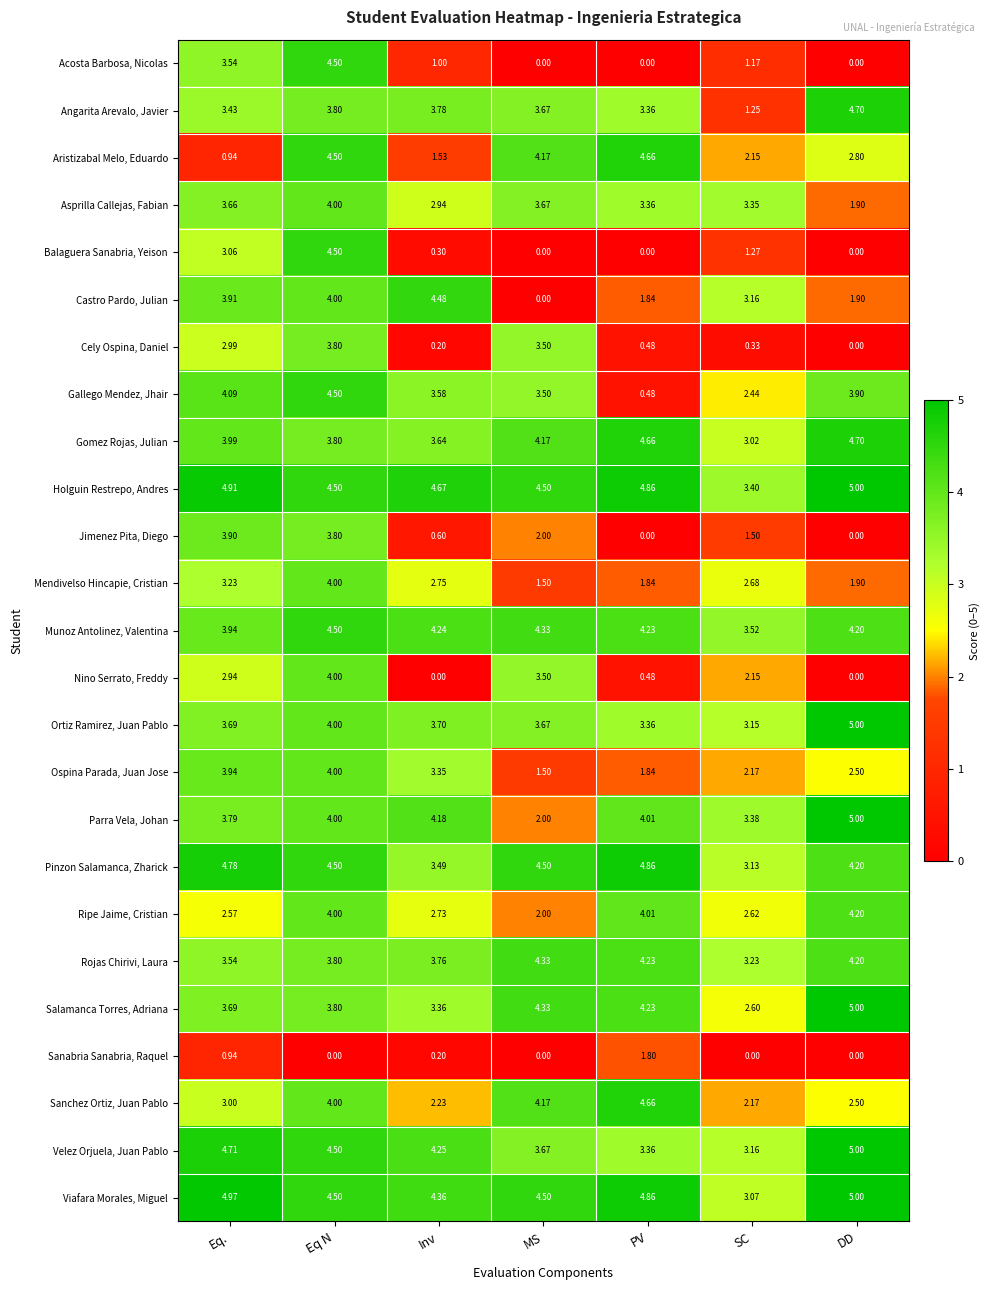

Which series changed the most between PV and SC?

Aristizabal Melo, Eduardo